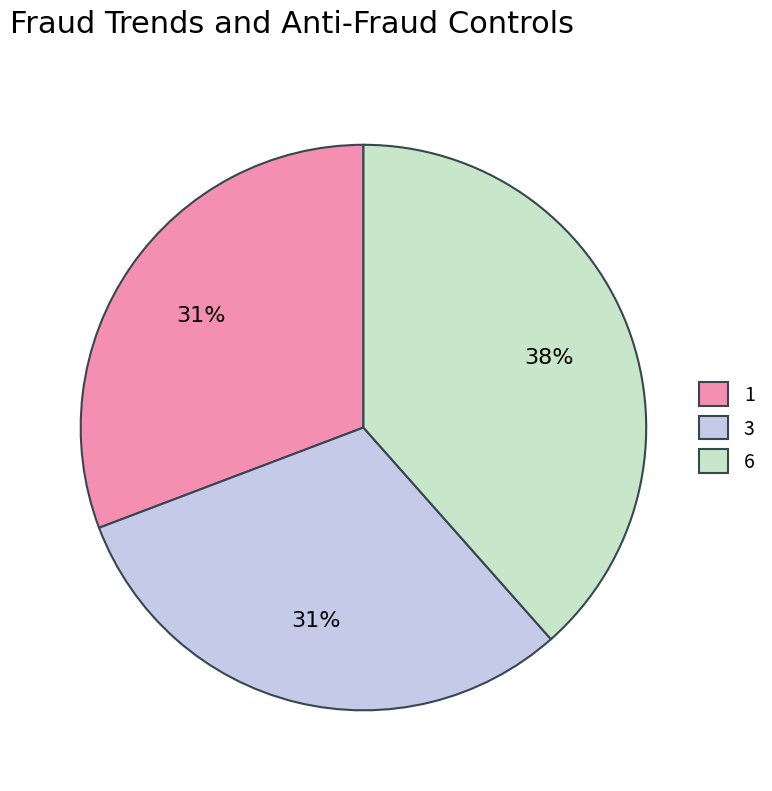

The 1 slice represents 23% of the pie. True or false?

False